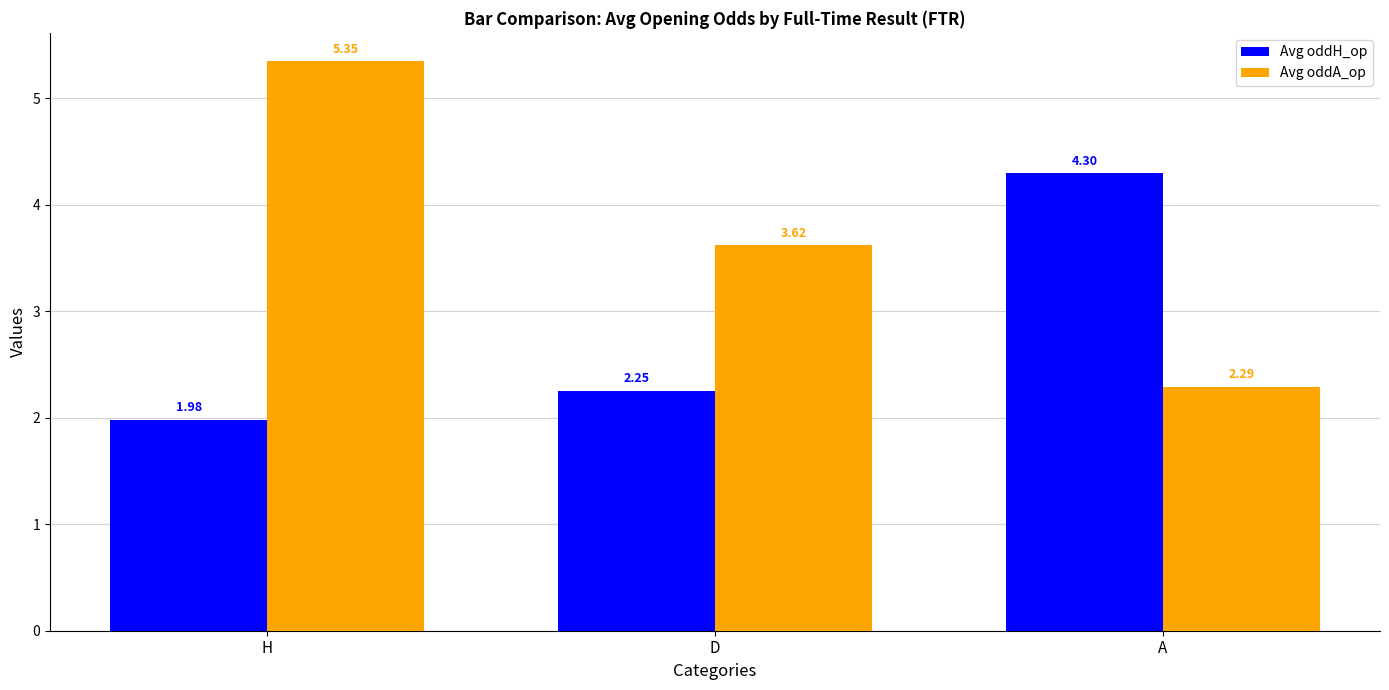

At how many categories does at least one series exceed 3?

3